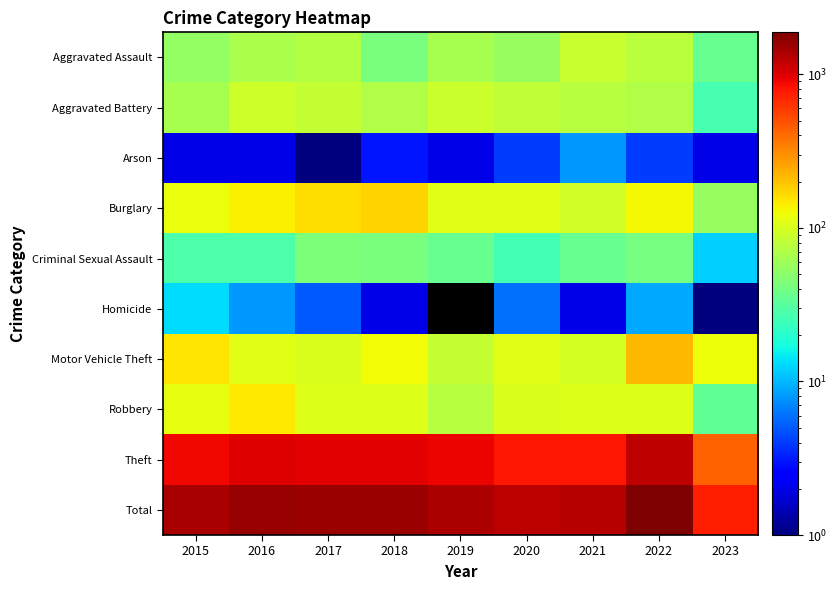

True or false: Burglary has a value of 95.0 at 2021.

True